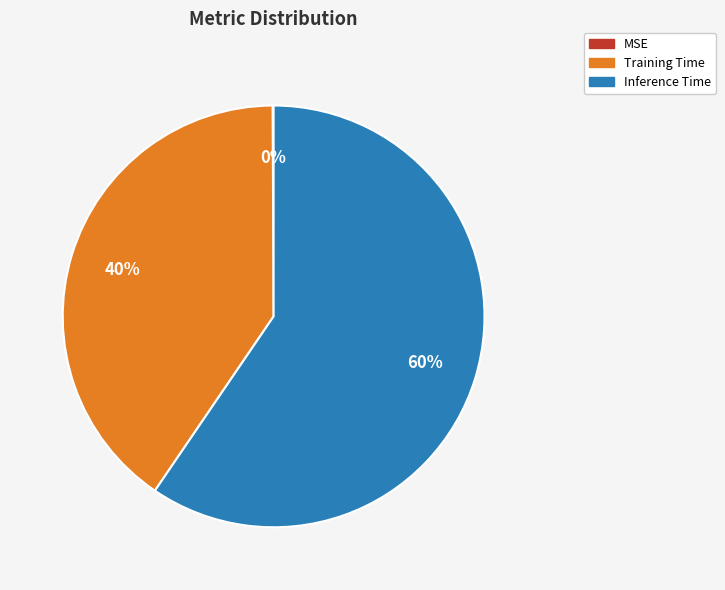

What is the largest slice in the pie chart?

Inference Time